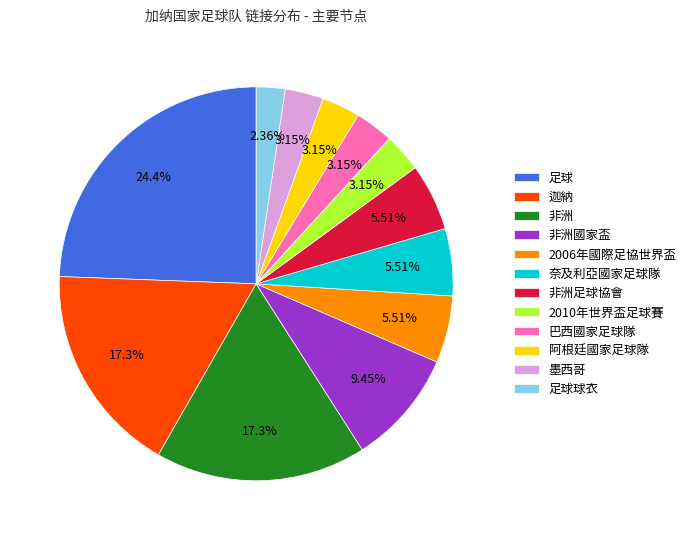

What percentage do 奈及利亞國家足球隊 and 非洲 together represent?

22.8%